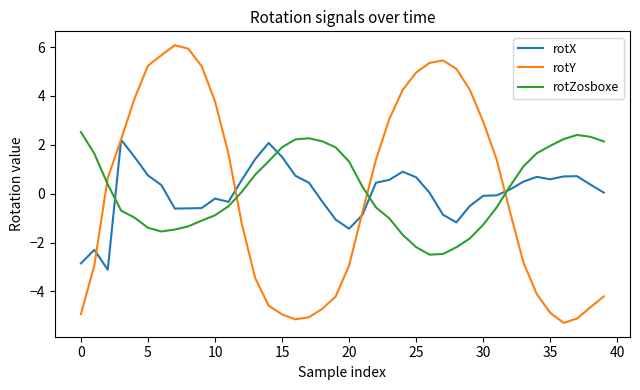

Which series ends up on top after the final intersection of rotZosboxe and rotY?

rotZosboxe